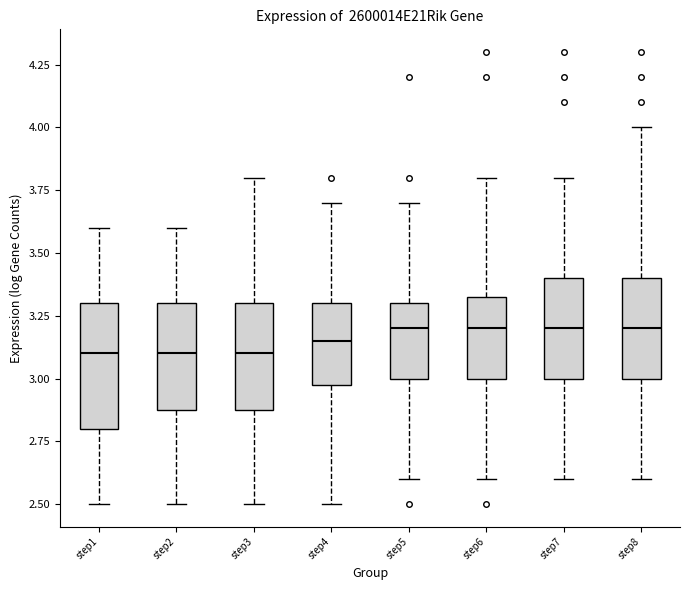

Reading left to right, read every box against the y-axis: the position of its median line, the range the box covers, and the ends of its whiskers. The values are not printed on the chart, so give them approximately, as read against the axis.

step1: median 3.10, box 2.80 to 3.30, whiskers 2.50 to 3.60
step2: median 3.10, box 2.90 to 3.30, whiskers 2.50 to 3.60
step3: median 3.10, box 2.90 to 3.30, whiskers 2.50 to 3.80
step4: median 3.15, box 3.00 to 3.30, whiskers 2.50 to 3.70
step5: median 3.20, box 3.00 to 3.30, whiskers 2.60 to 3.70
step6: median 3.20, box 3.00 to 3.35, whiskers 2.60 to 3.80
step7: median 3.20, box 3.00 to 3.40, whiskers 2.60 to 3.80
step8: median 3.20, box 3.00 to 3.40, whiskers 2.60 to 4.00